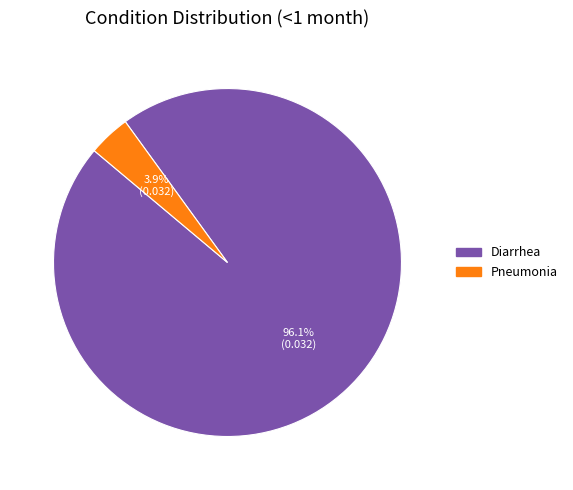

Rank the categories by value from highest to lowest.

Diarrhea, Pneumonia